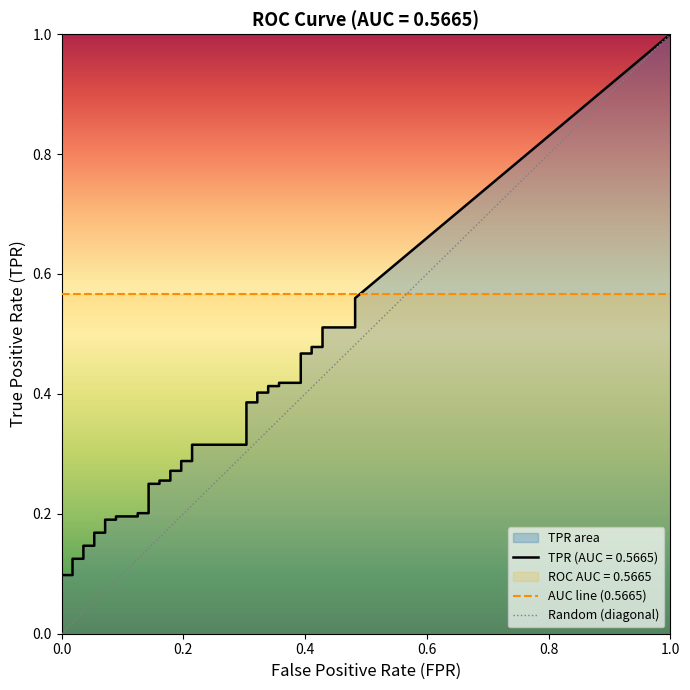

True or false: tpr and fpr intersect in this chart.

False